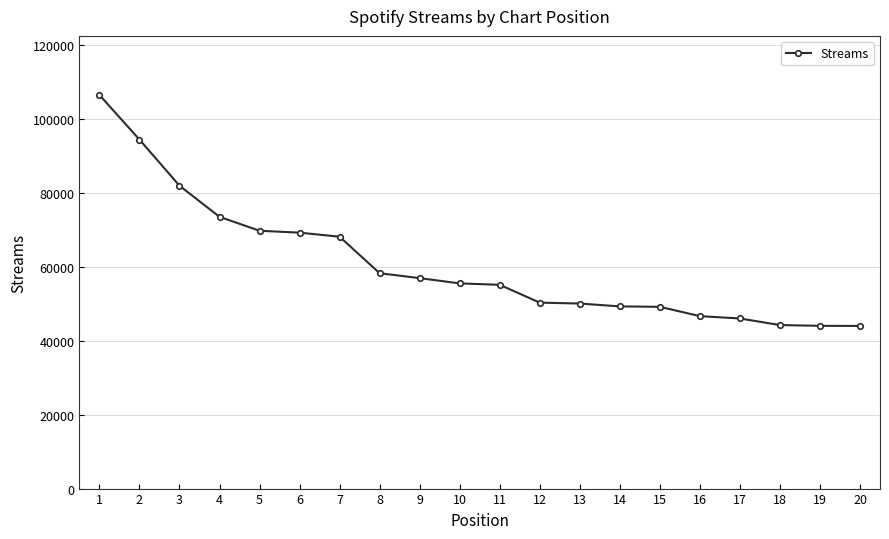

Is this an area chart (filled region under the line)?

No